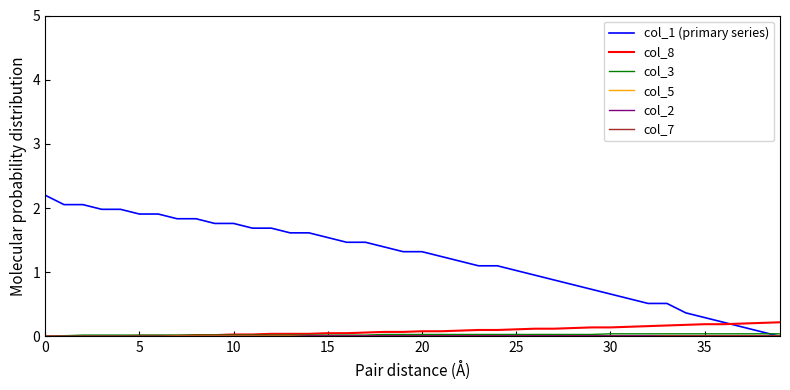

Which series has the widest spread of values?

col_1 (primary series)